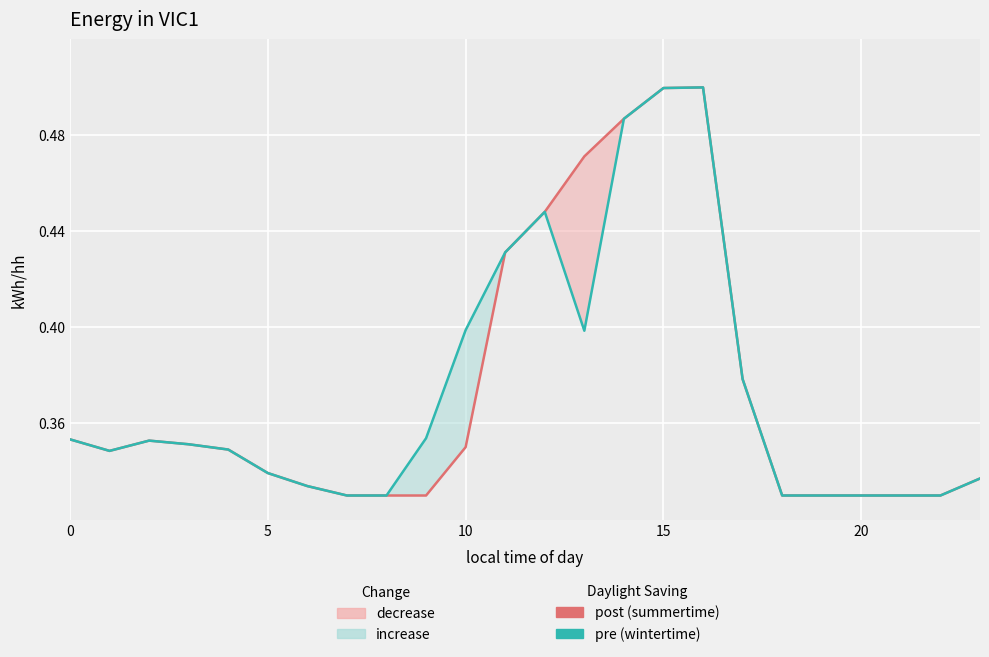

At 8, list the series in order from largest to smallest.

post (summertime), pre (wintertime)